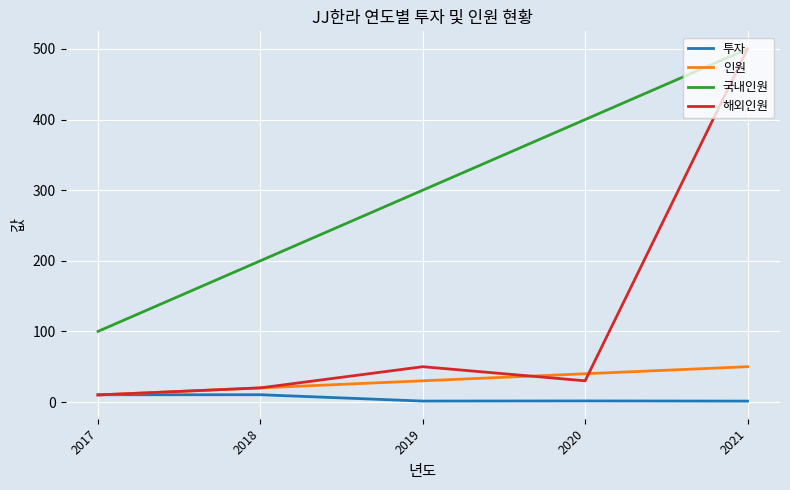

Which series has the widest spread of values?

해외인원